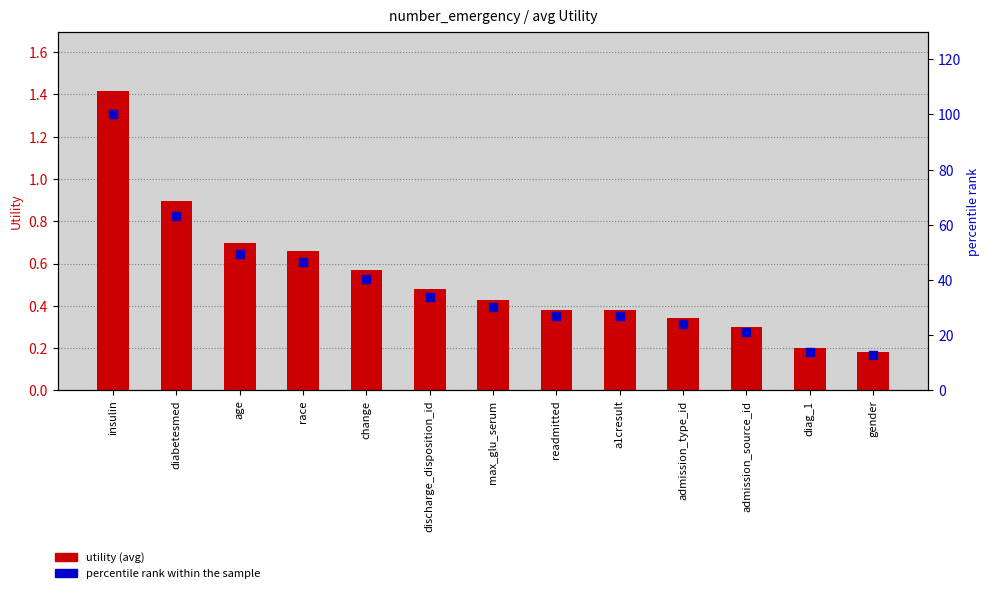

At how many categories does at least one series exceed 26?

9